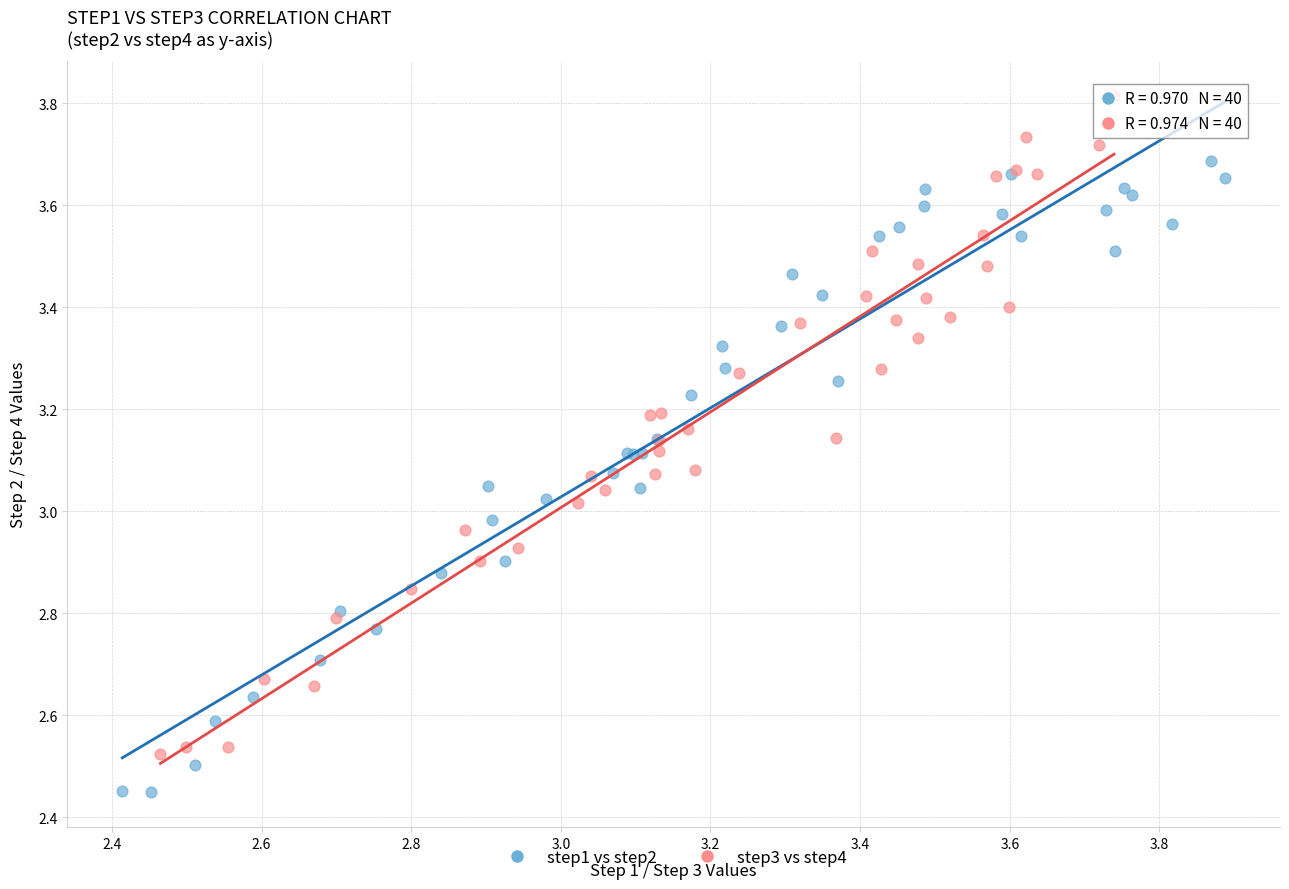

Which series reaches the maximum Y coordinate?

step3 vs step4